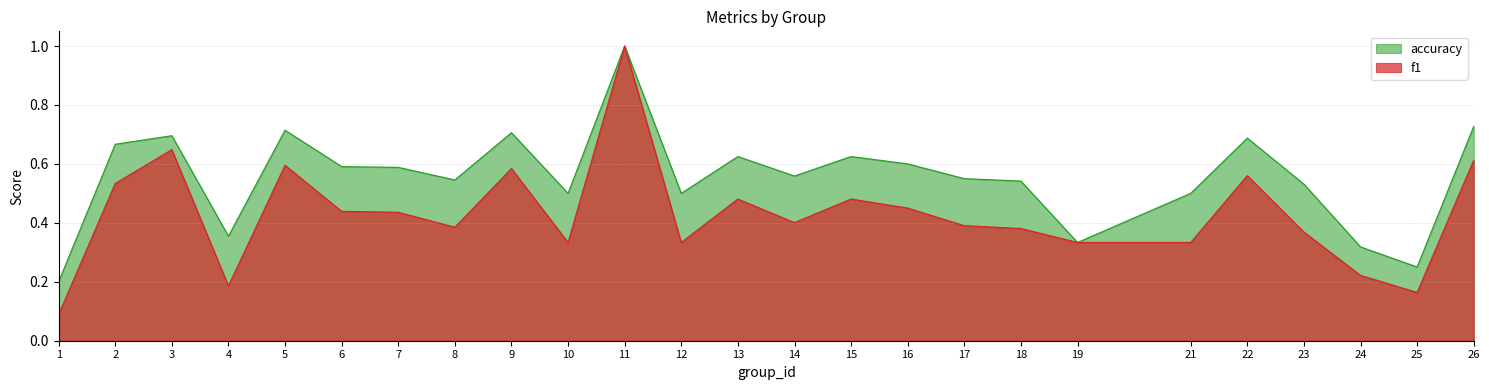

What are all the series names shown in the legend?

accuracy, f1